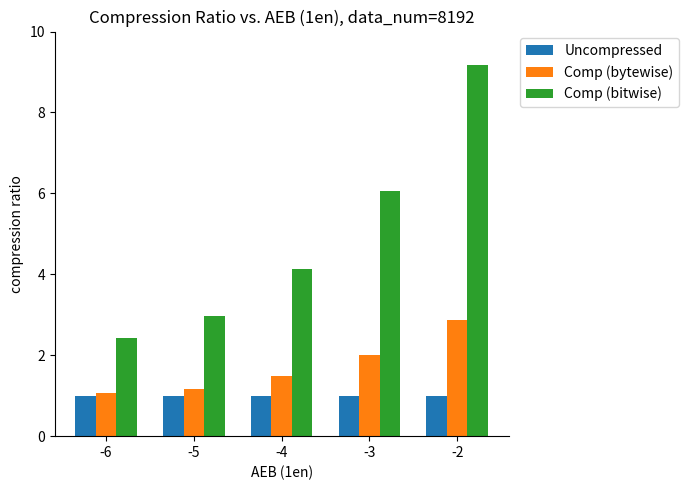

Reading right to left, transcribe all the data shown in this chart.

Uncompressed: 1.0	1.0	1.0	1.0	1.0
Comp (bytewise): 2.9	2.0	1.5	1.2	1.1
Comp (bitwise): 9.2	6.1	4.1	3.0	2.4